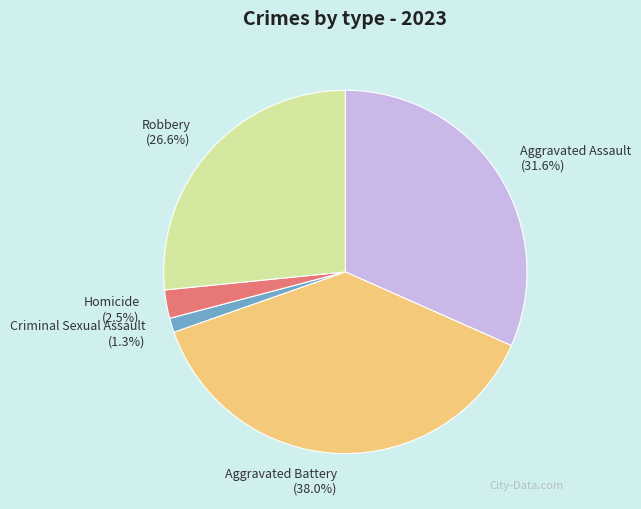

How many slices are in this pie chart?

5